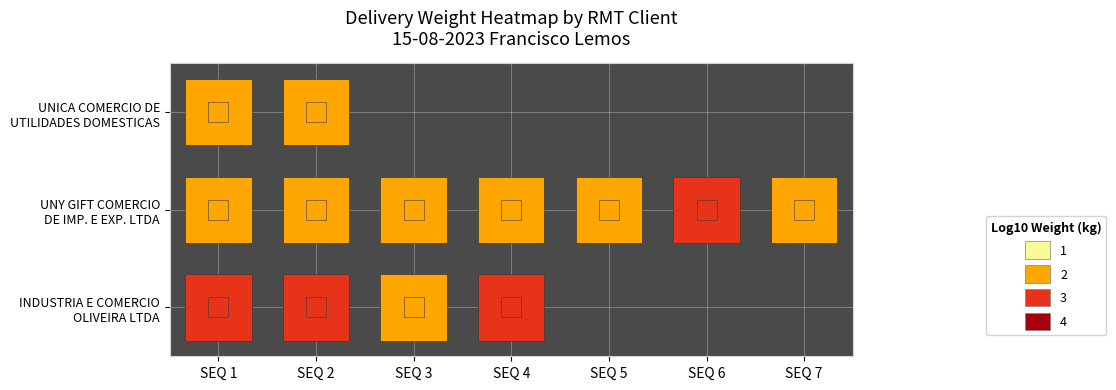

The UNY GIFT COMERCIO DE IMP. E EXP. LTDA series shows 0.9 at SEQ 4. True or false?

False